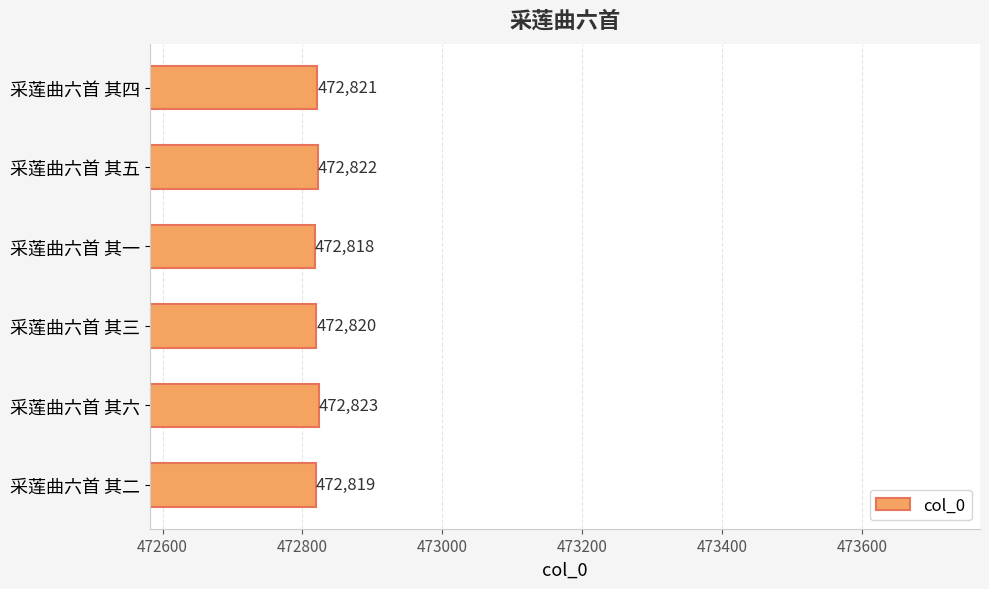

Reading bottom to top, extract all data points from this chart.

472819	472823	472820	472818	472822	472821